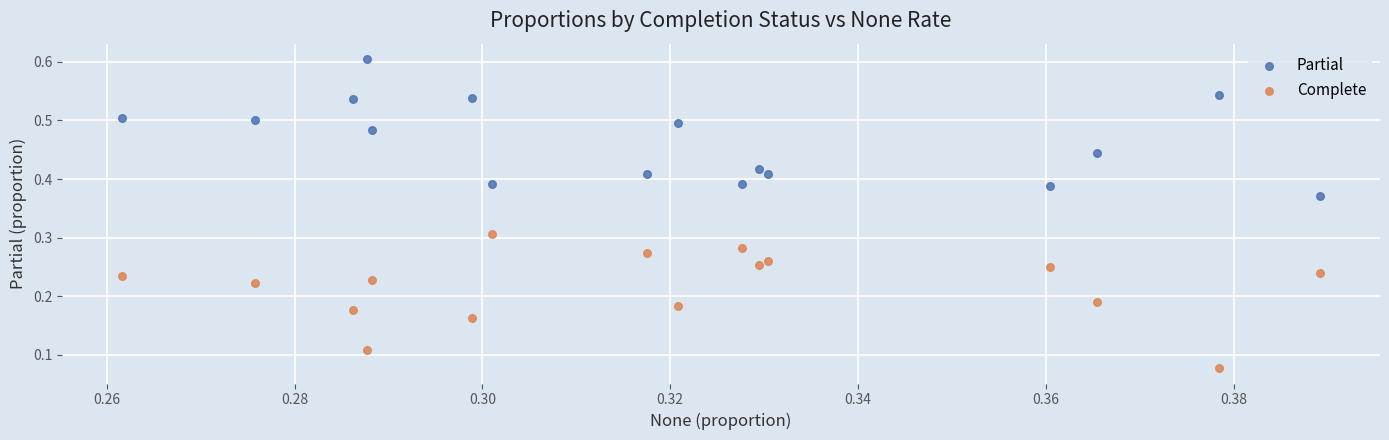

Which series contains the highest Y value?

Partial